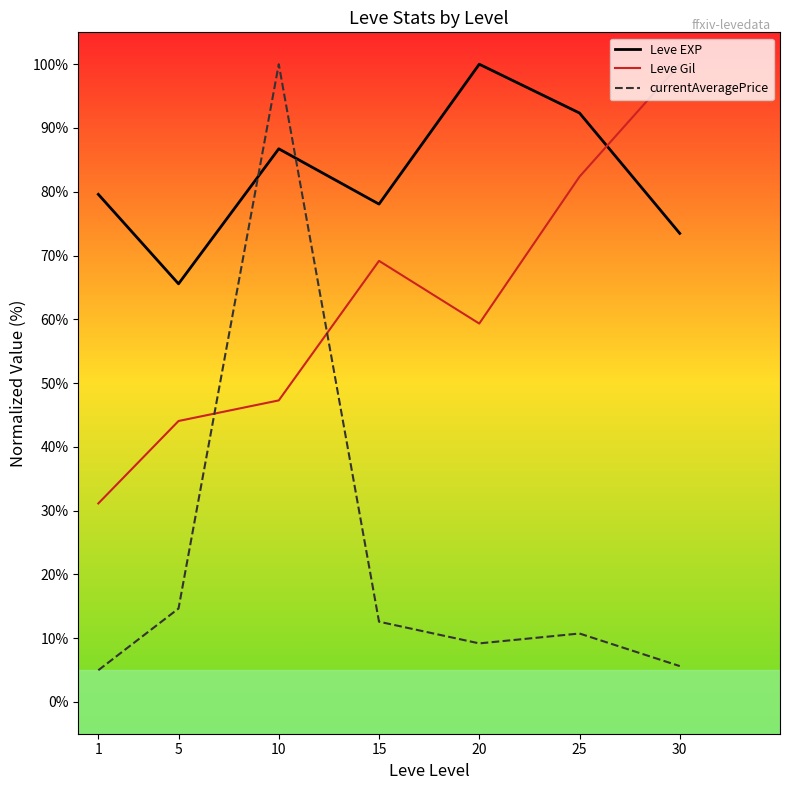

Reading left to right, extract all data points from this chart.

Leve EXP: 79.6	65.6	86.7	78.1	100.0	92.3	73.5
Leve Gil: 31.1	44.0	47.3	69.2	59.3	82.4	100.0
currentAveragePrice: 5.0	14.6	100.0	12.6	9.2	10.7	5.6